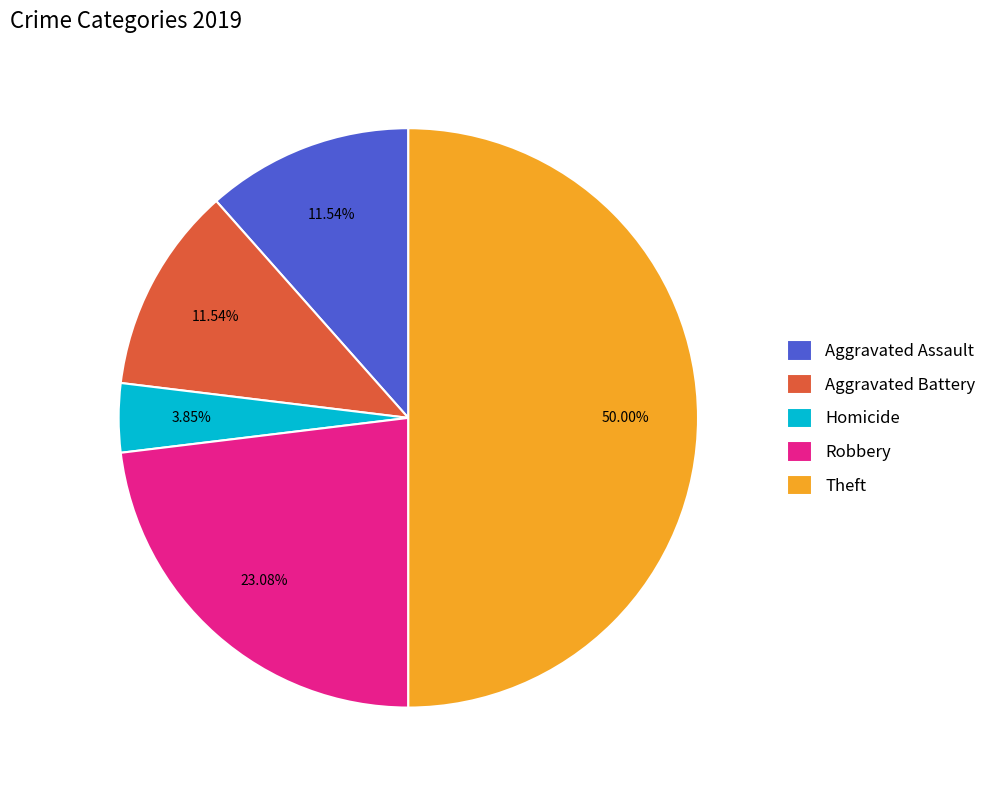

True or false: Aggravated Battery accounts for 19% of the total.

False